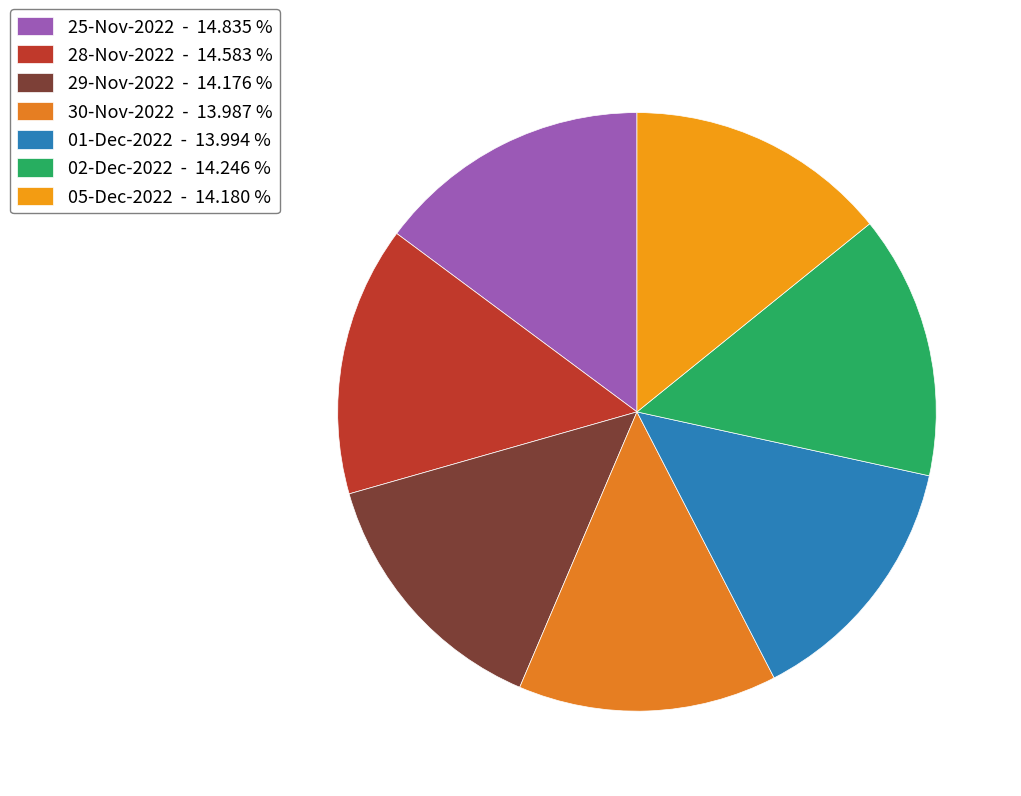

What percentage is the 02-Dec-2022 slice, to the nearest percent?

14%